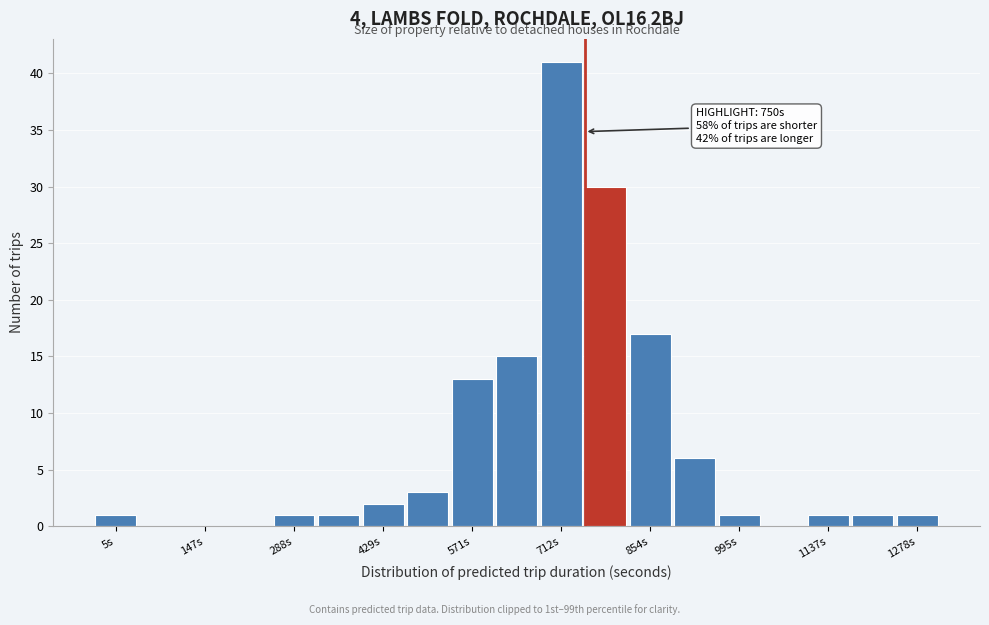

Read against the x-axis, roughly where is the centre of the tallest bar?

720